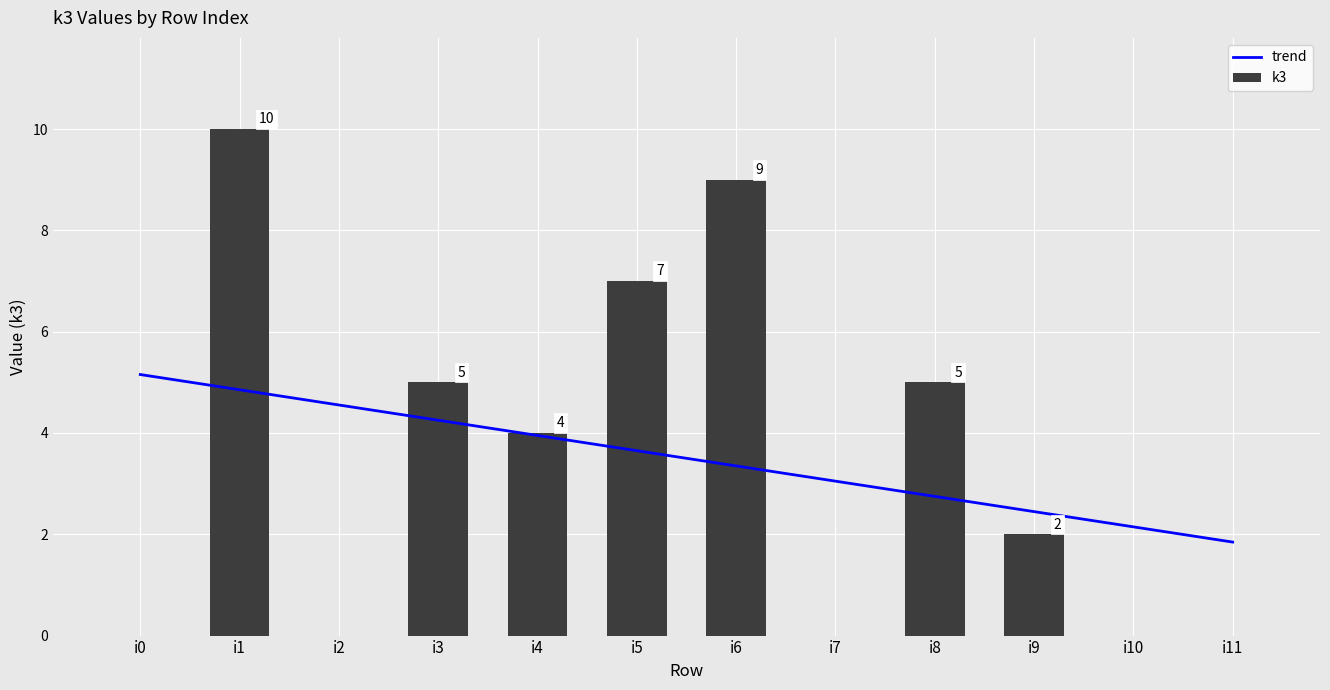

True or false: k3 has a value of 1 at i9.

False